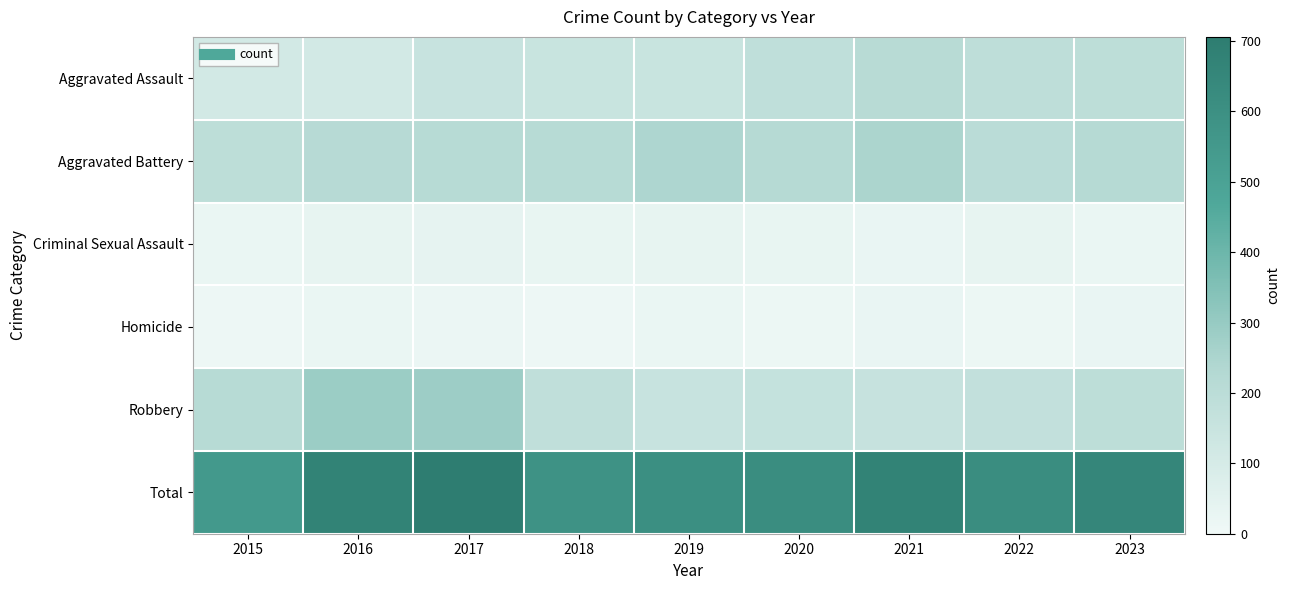

What is the smallest value displayed?

11